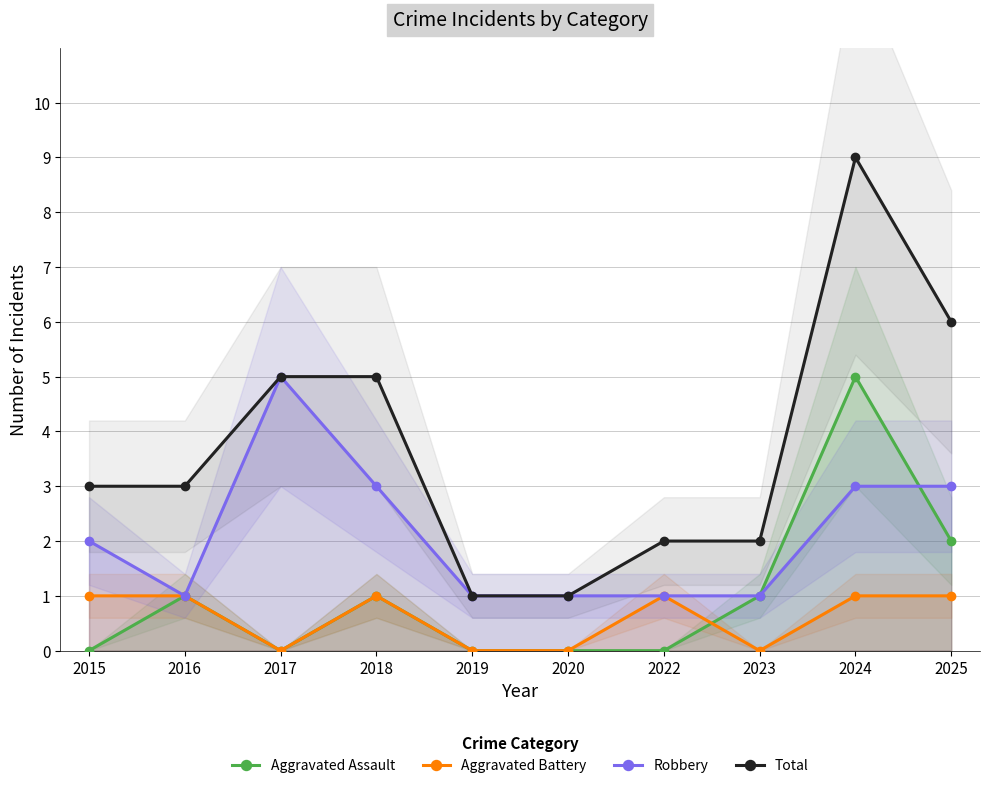

Reading right to left, list all the values displayed in this chart.

Aggravated Assault: 2	5	1	0	0	0	1	0	1	0
Aggravated Battery: 1	1	0	1	0	0	1	0	1	1
Robbery: 3	3	1	1	1	1	3	5	1	2
Total: 6	9	2	2	1	1	5	5	3	3